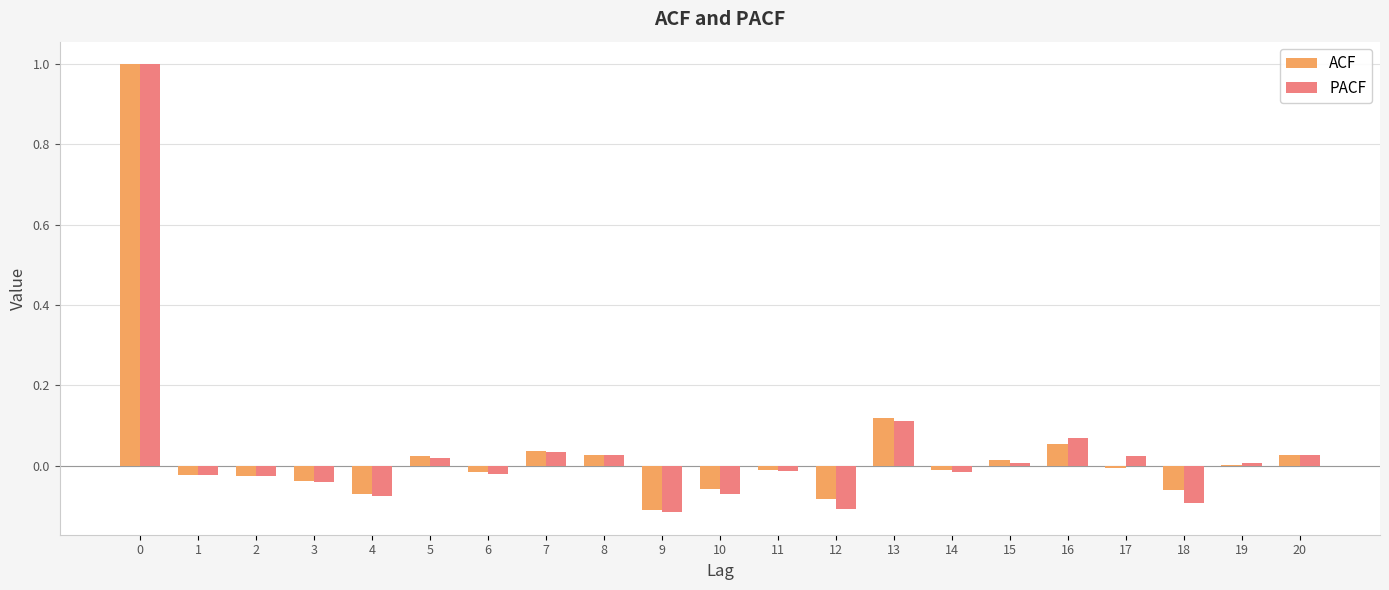

Which series changed the most between 14 and 18?

PACF